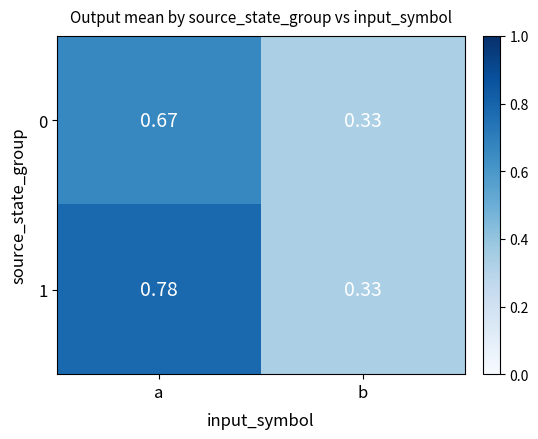

Where is 0 nearest to the value 0?

b